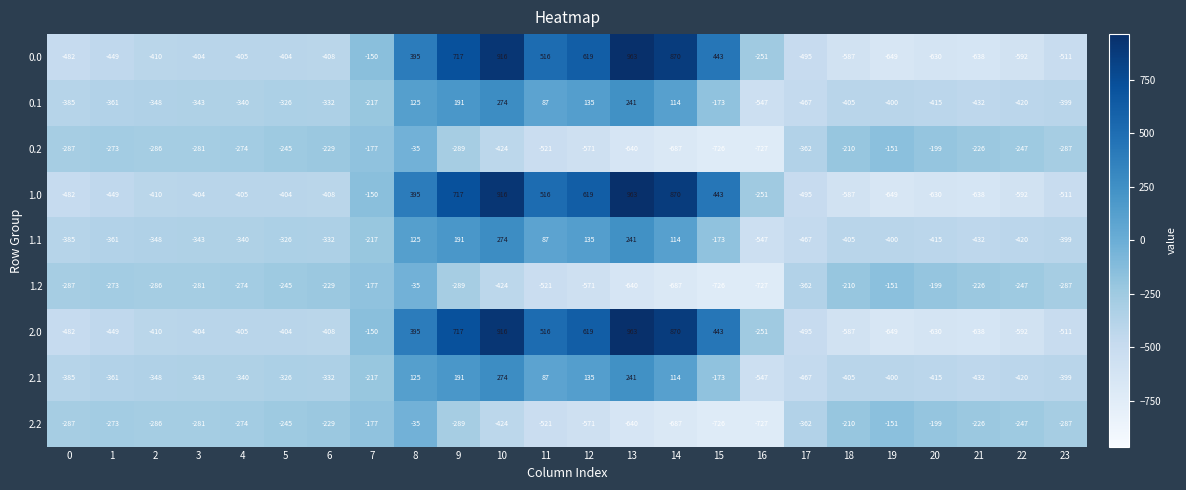

Which label corresponds to the largest value in the chart?

13